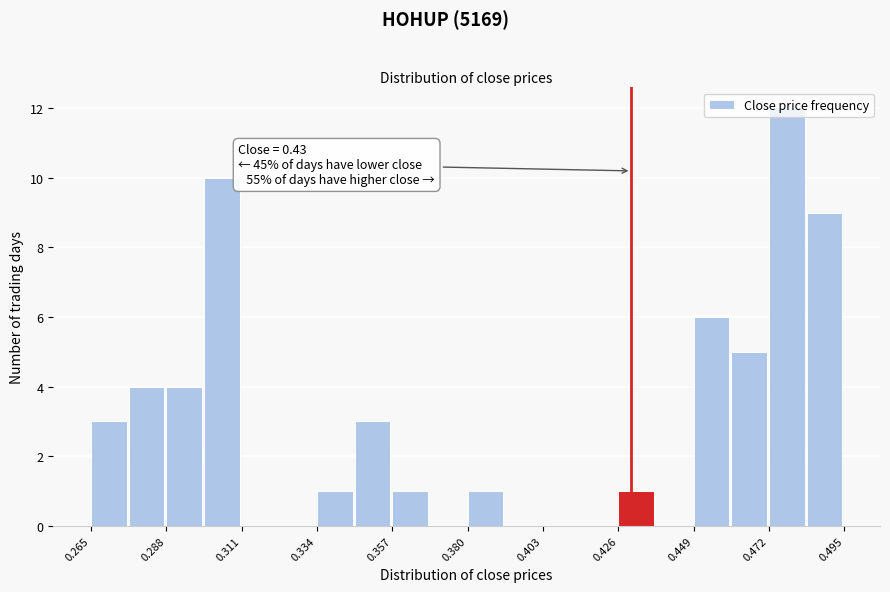

Read against the x-axis, roughly where is the centre of the tallest bar?

0.475